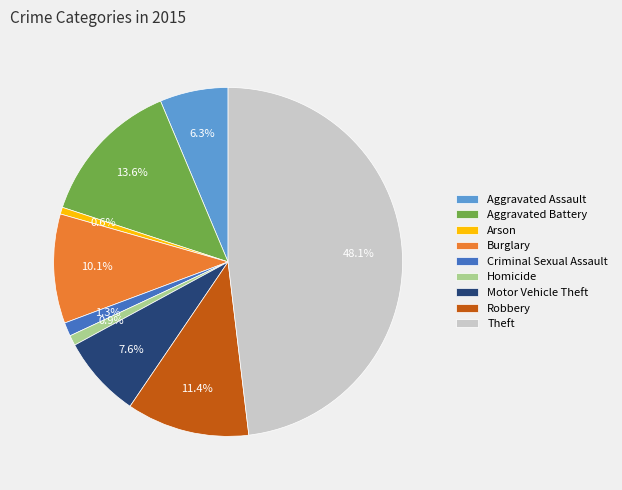

Which category has the biggest portion of the pie?

Theft